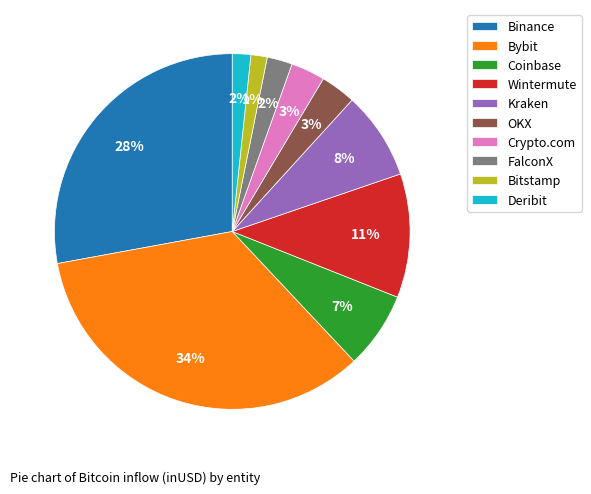

Which slice is the largest?

Bybit